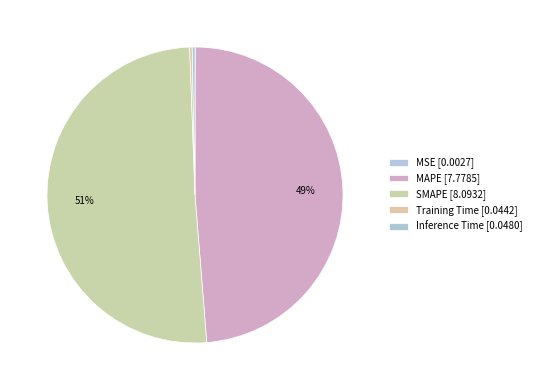

Count the number of slices in the pie.

5